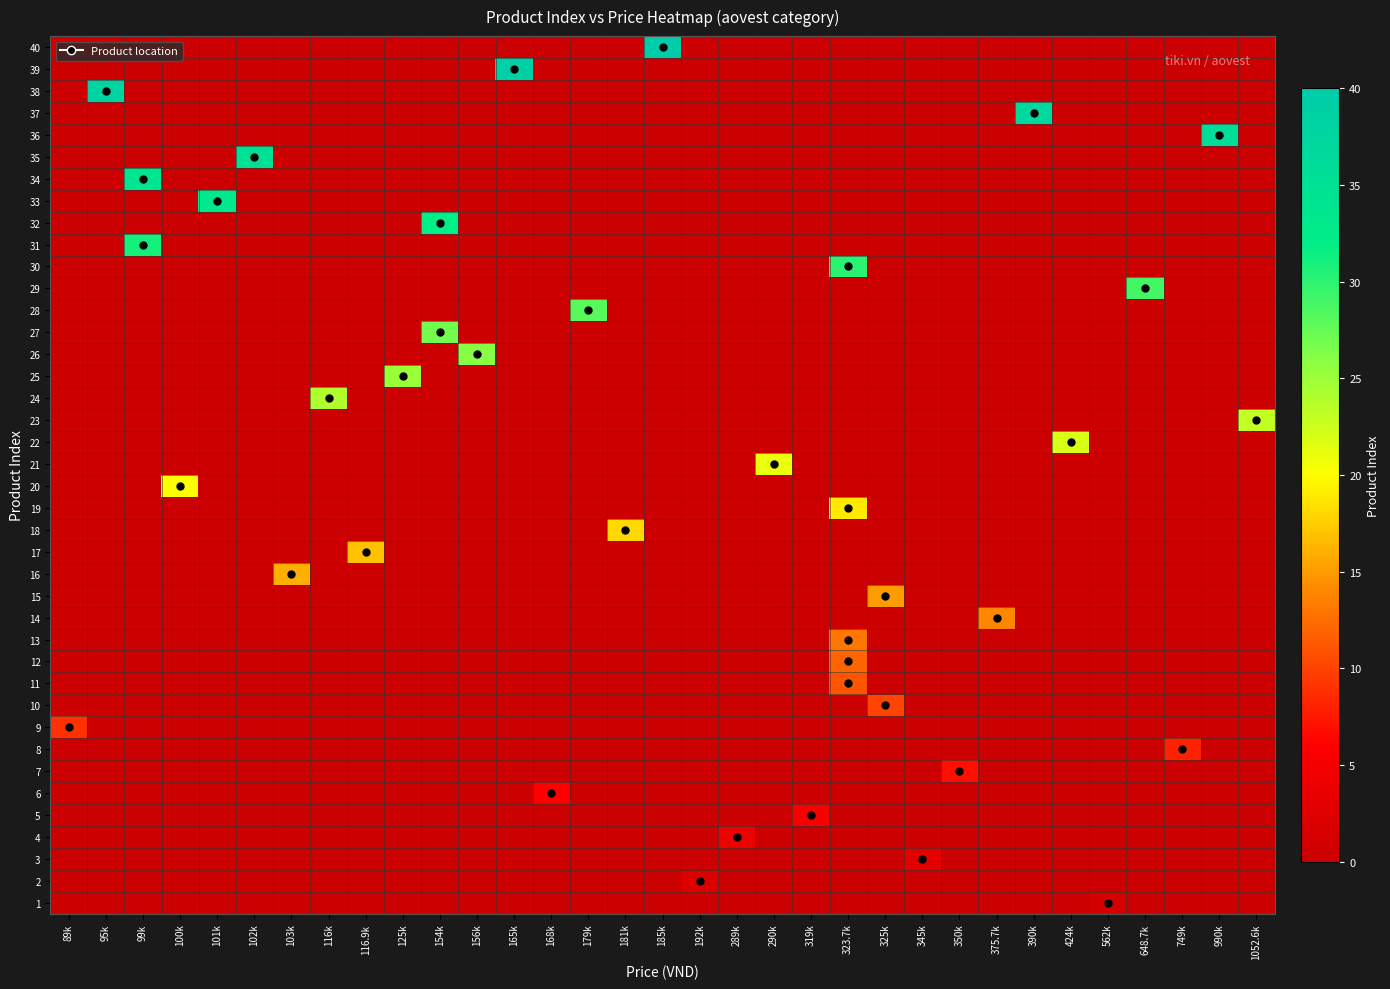

Reading right to left, transcribe all the data shown in this chart.

1: 1052.6k=0	990k=0	749k=0	648.7k=0	562k=1	424k=0	390k=0	375.7k=0	350k=0	345k=0	325k=0	323.7k=0	319k=0	290k=0	289k=0	192k=0	185k=0	181k=0	179k=0	168k=0	165k=0	156k=0	154k=0	125k=0	116.9k=0	116k=0	103k=0	102k=0	101k=0	100k=0	99k=0	95k=0	89k=0
2: 1052.6k=0	990k=0	749k=0	648.7k=0	562k=0	424k=0	390k=0	375.7k=0	350k=0	345k=0	325k=0	323.7k=0	319k=0	290k=0	289k=0	192k=2	185k=0	181k=0	179k=0	168k=0	165k=0	156k=0	154k=0	125k=0	116.9k=0	116k=0	103k=0	102k=0	101k=0	100k=0	99k=0	95k=0	89k=0
3: 1052.6k=0	990k=0	749k=0	648.7k=0	562k=0	424k=0	390k=0	375.7k=0	350k=0	345k=3	325k=0	323.7k=0	319k=0	290k=0	289k=0	192k=0	185k=0	181k=0	179k=0	168k=0	165k=0	156k=0	154k=0	125k=0	116.9k=0	116k=0	103k=0	102k=0	101k=0	100k=0	99k=0	95k=0	89k=0
4: 1052.6k=0	990k=0	749k=0	648.7k=0	562k=0	424k=0	390k=0	375.7k=0	350k=0	345k=0	325k=0	323.7k=0	319k=0	290k=0	289k=4	192k=0	185k=0	181k=0	179k=0	168k=0	165k=0	156k=0	154k=0	125k=0	116.9k=0	116k=0	103k=0	102k=0	101k=0	100k=0	99k=0	95k=0	89k=0
5: 1052.6k=0	990k=0	749k=0	648.7k=0	562k=0	424k=0	390k=0	375.7k=0	350k=0	345k=0	325k=0	323.7k=0	319k=5	290k=0	289k=0	192k=0	185k=0	181k=0	179k=0	168k=0	165k=0	156k=0	154k=0	125k=0	116.9k=0	116k=0	103k=0	102k=0	101k=0	100k=0	99k=0	95k=0	89k=0
6: 1052.6k=0	990k=0	749k=0	648.7k=0	562k=0	424k=0	390k=0	375.7k=0	350k=0	345k=0	325k=0	323.7k=0	319k=0	290k=0	289k=0	192k=0	185k=0	181k=0	179k=0	168k=6	165k=0	156k=0	154k=0	125k=0	116.9k=0	116k=0	103k=0	102k=0	101k=0	100k=0	99k=0	95k=0	89k=0
7: 1052.6k=0	990k=0	749k=0	648.7k=0	562k=0	424k=0	390k=0	375.7k=0	350k=7	345k=0	325k=0	323.7k=0	319k=0	290k=0	289k=0	192k=0	185k=0	181k=0	179k=0	168k=0	165k=0	156k=0	154k=0	125k=0	116.9k=0	116k=0	103k=0	102k=0	101k=0	100k=0	99k=0	95k=0	89k=0
8: 1052.6k=0	990k=0	749k=8	648.7k=0	562k=0	424k=0	390k=0	375.7k=0	350k=0	345k=0	325k=0	323.7k=0	319k=0	290k=0	289k=0	192k=0	185k=0	181k=0	179k=0	168k=0	165k=0	156k=0	154k=0	125k=0	116.9k=0	116k=0	103k=0	102k=0	101k=0	100k=0	99k=0	95k=0	89k=0
9: 1052.6k=0	990k=0	749k=0	648.7k=0	562k=0	424k=0	390k=0	375.7k=0	350k=0	345k=0	325k=0	323.7k=0	319k=0	290k=0	289k=0	192k=0	185k=0	181k=0	179k=0	168k=0	165k=0	156k=0	154k=0	125k=0	116.9k=0	116k=0	103k=0	102k=0	101k=0	100k=0	99k=0	95k=0	89k=9
10: 1052.6k=0	990k=0	749k=0	648.7k=0	562k=0	424k=0	390k=0	375.7k=0	350k=0	345k=0	325k=10	323.7k=0	319k=0	290k=0	289k=0	192k=0	185k=0	181k=0	179k=0	168k=0	165k=0	156k=0	154k=0	125k=0	116.9k=0	116k=0	103k=0	102k=0	101k=0	100k=0	99k=0	95k=0	89k=0
11: 1052.6k=0	990k=0	749k=0	648.7k=0	562k=0	424k=0	390k=0	375.7k=0	350k=0	345k=0	325k=0	323.7k=11	319k=0	290k=0	289k=0	192k=0	185k=0	181k=0	179k=0	168k=0	165k=0	156k=0	154k=0	125k=0	116.9k=0	116k=0	103k=0	102k=0	101k=0	100k=0	99k=0	95k=0	89k=0
12: 1052.6k=0	990k=0	749k=0	648.7k=0	562k=0	424k=0	390k=0	375.7k=0	350k=0	345k=0	325k=0	323.7k=12	319k=0	290k=0	289k=0	192k=0	185k=0	181k=0	179k=0	168k=0	165k=0	156k=0	154k=0	125k=0	116.9k=0	116k=0	103k=0	102k=0	101k=0	100k=0	99k=0	95k=0	89k=0
13: 1052.6k=0	990k=0	749k=0	648.7k=0	562k=0	424k=0	390k=0	375.7k=0	350k=0	345k=0	325k=0	323.7k=13	319k=0	290k=0	289k=0	192k=0	185k=0	181k=0	179k=0	168k=0	165k=0	156k=0	154k=0	125k=0	116.9k=0	116k=0	103k=0	102k=0	101k=0	100k=0	99k=0	95k=0	89k=0
14: 1052.6k=0	990k=0	749k=0	648.7k=0	562k=0	424k=0	390k=0	375.7k=14	350k=0	345k=0	325k=0	323.7k=0	319k=0	290k=0	289k=0	192k=0	185k=0	181k=0	179k=0	168k=0	165k=0	156k=0	154k=0	125k=0	116.9k=0	116k=0	103k=0	102k=0	101k=0	100k=0	99k=0	95k=0	89k=0
15: 1052.6k=0	990k=0	749k=0	648.7k=0	562k=0	424k=0	390k=0	375.7k=0	350k=0	345k=0	325k=15	323.7k=0	319k=0	290k=0	289k=0	192k=0	185k=0	181k=0	179k=0	168k=0	165k=0	156k=0	154k=0	125k=0	116.9k=0	116k=0	103k=0	102k=0	101k=0	100k=0	99k=0	95k=0	89k=0
16: 1052.6k=0	990k=0	749k=0	648.7k=0	562k=0	424k=0	390k=0	375.7k=0	350k=0	345k=0	325k=0	323.7k=0	319k=0	290k=0	289k=0	192k=0	185k=0	181k=0	179k=0	168k=0	165k=0	156k=0	154k=0	125k=0	116.9k=0	116k=0	103k=16	102k=0	101k=0	100k=0	99k=0	95k=0	89k=0
17: 1052.6k=0	990k=0	749k=0	648.7k=0	562k=0	424k=0	390k=0	375.7k=0	350k=0	345k=0	325k=0	323.7k=0	319k=0	290k=0	289k=0	192k=0	185k=0	181k=0	179k=0	168k=0	165k=0	156k=0	154k=0	125k=0	116.9k=17	116k=0	103k=0	102k=0	101k=0	100k=0	99k=0	95k=0	89k=0
18: 1052.6k=0	990k=0	749k=0	648.7k=0	562k=0	424k=0	390k=0	375.7k=0	350k=0	345k=0	325k=0	323.7k=0	319k=0	290k=0	289k=0	192k=0	185k=0	181k=18	179k=0	168k=0	165k=0	156k=0	154k=0	125k=0	116.9k=0	116k=0	103k=0	102k=0	101k=0	100k=0	99k=0	95k=0	89k=0
19: 1052.6k=0	990k=0	749k=0	648.7k=0	562k=0	424k=0	390k=0	375.7k=0	350k=0	345k=0	325k=0	323.7k=19	319k=0	290k=0	289k=0	192k=0	185k=0	181k=0	179k=0	168k=0	165k=0	156k=0	154k=0	125k=0	116.9k=0	116k=0	103k=0	102k=0	101k=0	100k=0	99k=0	95k=0	89k=0
20: 1052.6k=0	990k=0	749k=0	648.7k=0	562k=0	424k=0	390k=0	375.7k=0	350k=0	345k=0	325k=0	323.7k=0	319k=0	290k=0	289k=0	192k=0	185k=0	181k=0	179k=0	168k=0	165k=0	156k=0	154k=0	125k=0	116.9k=0	116k=0	103k=0	102k=0	101k=0	100k=20	99k=0	95k=0	89k=0
21: 1052.6k=0	990k=0	749k=0	648.7k=0	562k=0	424k=0	390k=0	375.7k=0	350k=0	345k=0	325k=0	323.7k=0	319k=0	290k=21	289k=0	192k=0	185k=0	181k=0	179k=0	168k=0	165k=0	156k=0	154k=0	125k=0	116.9k=0	116k=0	103k=0	102k=0	101k=0	100k=0	99k=0	95k=0	89k=0
22: 1052.6k=0	990k=0	749k=0	648.7k=0	562k=0	424k=22	390k=0	375.7k=0	350k=0	345k=0	325k=0	323.7k=0	319k=0	290k=0	289k=0	192k=0	185k=0	181k=0	179k=0	168k=0	165k=0	156k=0	154k=0	125k=0	116.9k=0	116k=0	103k=0	102k=0	101k=0	100k=0	99k=0	95k=0	89k=0
23: 1052.6k=23	990k=0	749k=0	648.7k=0	562k=0	424k=0	390k=0	375.7k=0	350k=0	345k=0	325k=0	323.7k=0	319k=0	290k=0	289k=0	192k=0	185k=0	181k=0	179k=0	168k=0	165k=0	156k=0	154k=0	125k=0	116.9k=0	116k=0	103k=0	102k=0	101k=0	100k=0	99k=0	95k=0	89k=0
24: 1052.6k=0	990k=0	749k=0	648.7k=0	562k=0	424k=0	390k=0	375.7k=0	350k=0	345k=0	325k=0	323.7k=0	319k=0	290k=0	289k=0	192k=0	185k=0	181k=0	179k=0	168k=0	165k=0	156k=0	154k=0	125k=0	116.9k=0	116k=24	103k=0	102k=0	101k=0	100k=0	99k=0	95k=0	89k=0
25: 1052.6k=0	990k=0	749k=0	648.7k=0	562k=0	424k=0	390k=0	375.7k=0	350k=0	345k=0	325k=0	323.7k=0	319k=0	290k=0	289k=0	192k=0	185k=0	181k=0	179k=0	168k=0	165k=0	156k=0	154k=0	125k=25	116.9k=0	116k=0	103k=0	102k=0	101k=0	100k=0	99k=0	95k=0	89k=0
26: 1052.6k=0	990k=0	749k=0	648.7k=0	562k=0	424k=0	390k=0	375.7k=0	350k=0	345k=0	325k=0	323.7k=0	319k=0	290k=0	289k=0	192k=0	185k=0	181k=0	179k=0	168k=0	165k=0	156k=26	154k=0	125k=0	116.9k=0	116k=0	103k=0	102k=0	101k=0	100k=0	99k=0	95k=0	89k=0
27: 1052.6k=0	990k=0	749k=0	648.7k=0	562k=0	424k=0	390k=0	375.7k=0	350k=0	345k=0	325k=0	323.7k=0	319k=0	290k=0	289k=0	192k=0	185k=0	181k=0	179k=0	168k=0	165k=0	156k=0	154k=27	125k=0	116.9k=0	116k=0	103k=0	102k=0	101k=0	100k=0	99k=0	95k=0	89k=0
28: 1052.6k=0	990k=0	749k=0	648.7k=0	562k=0	424k=0	390k=0	375.7k=0	350k=0	345k=0	325k=0	323.7k=0	319k=0	290k=0	289k=0	192k=0	185k=0	181k=0	179k=28	168k=0	165k=0	156k=0	154k=0	125k=0	116.9k=0	116k=0	103k=0	102k=0	101k=0	100k=0	99k=0	95k=0	89k=0
29: 1052.6k=0	990k=0	749k=0	648.7k=29	562k=0	424k=0	390k=0	375.7k=0	350k=0	345k=0	325k=0	323.7k=0	319k=0	290k=0	289k=0	192k=0	185k=0	181k=0	179k=0	168k=0	165k=0	156k=0	154k=0	125k=0	116.9k=0	116k=0	103k=0	102k=0	101k=0	100k=0	99k=0	95k=0	89k=0
30: 1052.6k=0	990k=0	749k=0	648.7k=0	562k=0	424k=0	390k=0	375.7k=0	350k=0	345k=0	325k=0	323.7k=30	319k=0	290k=0	289k=0	192k=0	185k=0	181k=0	179k=0	168k=0	165k=0	156k=0	154k=0	125k=0	116.9k=0	116k=0	103k=0	102k=0	101k=0	100k=0	99k=0	95k=0	89k=0
31: 1052.6k=0	990k=0	749k=0	648.7k=0	562k=0	424k=0	390k=0	375.7k=0	350k=0	345k=0	325k=0	323.7k=0	319k=0	290k=0	289k=0	192k=0	185k=0	181k=0	179k=0	168k=0	165k=0	156k=0	154k=0	125k=0	116.9k=0	116k=0	103k=0	102k=0	101k=0	100k=0	99k=31	95k=0	89k=0
32: 1052.6k=0	990k=0	749k=0	648.7k=0	562k=0	424k=0	390k=0	375.7k=0	350k=0	345k=0	325k=0	323.7k=0	319k=0	290k=0	289k=0	192k=0	185k=0	181k=0	179k=0	168k=0	165k=0	156k=0	154k=32	125k=0	116.9k=0	116k=0	103k=0	102k=0	101k=0	100k=0	99k=0	95k=0	89k=0
33: 1052.6k=0	990k=0	749k=0	648.7k=0	562k=0	424k=0	390k=0	375.7k=0	350k=0	345k=0	325k=0	323.7k=0	319k=0	290k=0	289k=0	192k=0	185k=0	181k=0	179k=0	168k=0	165k=0	156k=0	154k=0	125k=0	116.9k=0	116k=0	103k=0	102k=0	101k=33	100k=0	99k=0	95k=0	89k=0
34: 1052.6k=0	990k=0	749k=0	648.7k=0	562k=0	424k=0	390k=0	375.7k=0	350k=0	345k=0	325k=0	323.7k=0	319k=0	290k=0	289k=0	192k=0	185k=0	181k=0	179k=0	168k=0	165k=0	156k=0	154k=0	125k=0	116.9k=0	116k=0	103k=0	102k=0	101k=0	100k=0	99k=34	95k=0	89k=0
35: 1052.6k=0	990k=0	749k=0	648.7k=0	562k=0	424k=0	390k=0	375.7k=0	350k=0	345k=0	325k=0	323.7k=0	319k=0	290k=0	289k=0	192k=0	185k=0	181k=0	179k=0	168k=0	165k=0	156k=0	154k=0	125k=0	116.9k=0	116k=0	103k=0	102k=35	101k=0	100k=0	99k=0	95k=0	89k=0
36: 1052.6k=0	990k=36	749k=0	648.7k=0	562k=0	424k=0	390k=0	375.7k=0	350k=0	345k=0	325k=0	323.7k=0	319k=0	290k=0	289k=0	192k=0	185k=0	181k=0	179k=0	168k=0	165k=0	156k=0	154k=0	125k=0	116.9k=0	116k=0	103k=0	102k=0	101k=0	100k=0	99k=0	95k=0	89k=0
37: 1052.6k=0	990k=0	749k=0	648.7k=0	562k=0	424k=0	390k=37	375.7k=0	350k=0	345k=0	325k=0	323.7k=0	319k=0	290k=0	289k=0	192k=0	185k=0	181k=0	179k=0	168k=0	165k=0	156k=0	154k=0	125k=0	116.9k=0	116k=0	103k=0	102k=0	101k=0	100k=0	99k=0	95k=0	89k=0
38: 1052.6k=0	990k=0	749k=0	648.7k=0	562k=0	424k=0	390k=0	375.7k=0	350k=0	345k=0	325k=0	323.7k=0	319k=0	290k=0	289k=0	192k=0	185k=0	181k=0	179k=0	168k=0	165k=0	156k=0	154k=0	125k=0	116.9k=0	116k=0	103k=0	102k=0	101k=0	100k=0	99k=0	95k=38	89k=0
39: 1052.6k=0	990k=0	749k=0	648.7k=0	562k=0	424k=0	390k=0	375.7k=0	350k=0	345k=0	325k=0	323.7k=0	319k=0	290k=0	289k=0	192k=0	185k=0	181k=0	179k=0	168k=0	165k=39	156k=0	154k=0	125k=0	116.9k=0	116k=0	103k=0	102k=0	101k=0	100k=0	99k=0	95k=0	89k=0
40: 1052.6k=0	990k=0	749k=0	648.7k=0	562k=0	424k=0	390k=0	375.7k=0	350k=0	345k=0	325k=0	323.7k=0	319k=0	290k=0	289k=0	192k=0	185k=40	181k=0	179k=0	168k=0	165k=0	156k=0	154k=0	125k=0	116.9k=0	116k=0	103k=0	102k=0	101k=0	100k=0	99k=0	95k=0	89k=0